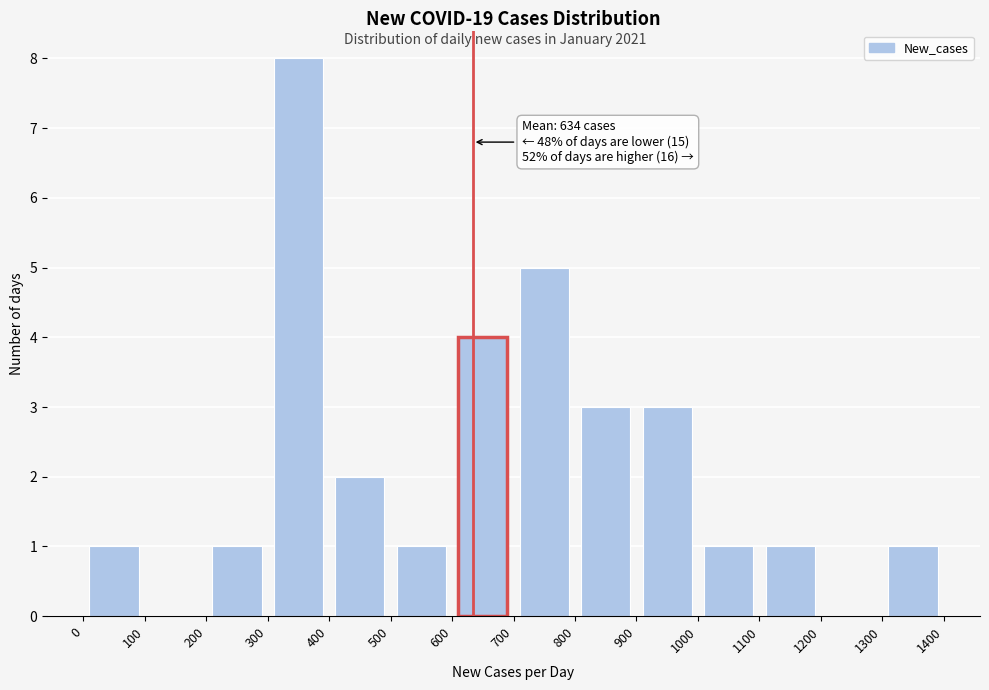

Over which range of the x-axis is the bar tallest?

300 to 400